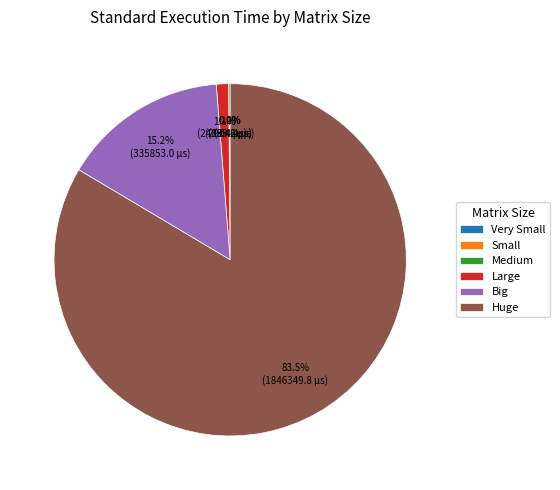

What percentage is NOT represented by Big?

84.8%